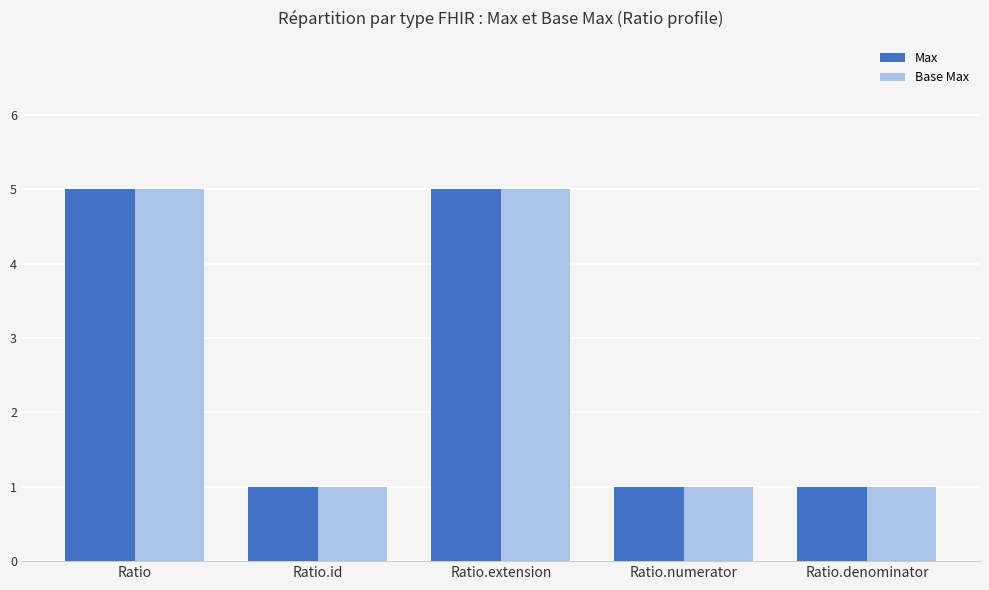

Count the Max values in the range 1 to 5.

5